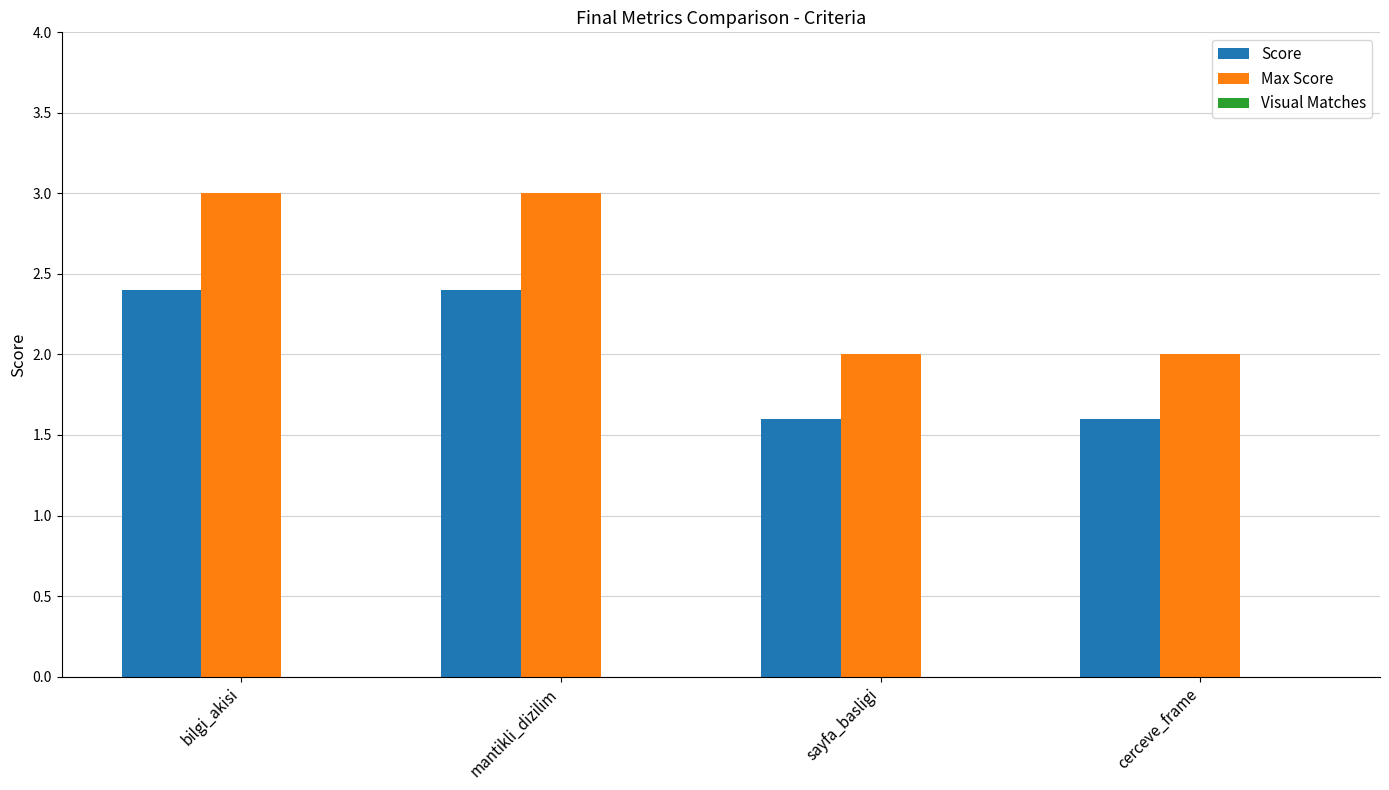

Is it true that Score equals 1.6 at cerceve_frame?

True